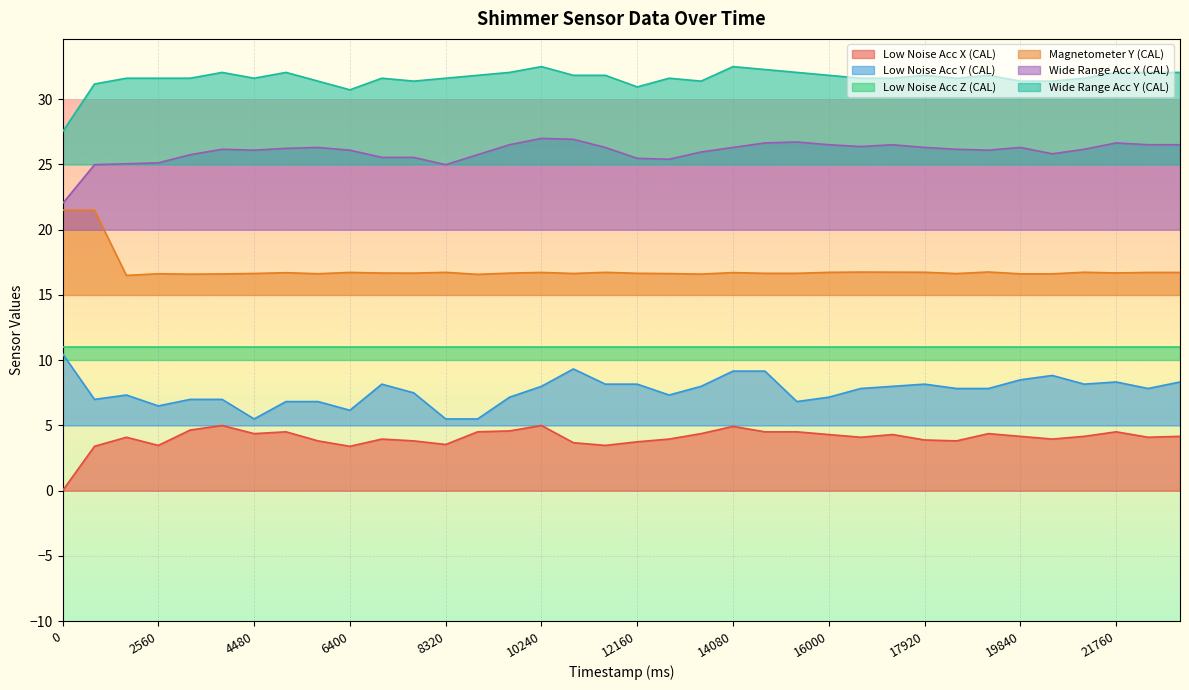

What is the average value of the Magnetometer Y (CAL) series?

16.9